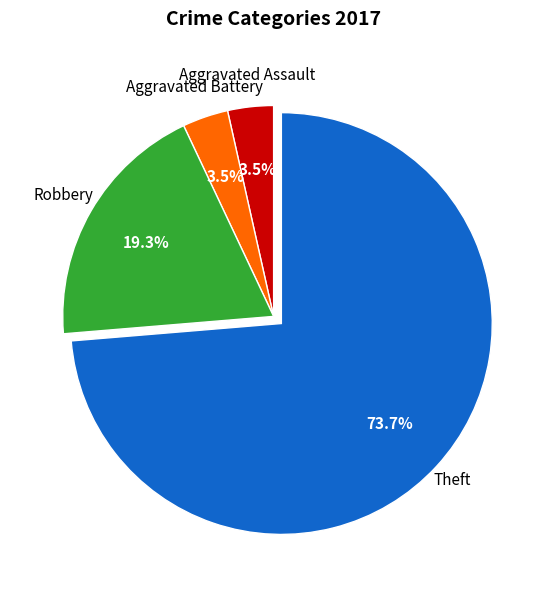

Between Theft and Aggravated Assault, which is larger?

Theft